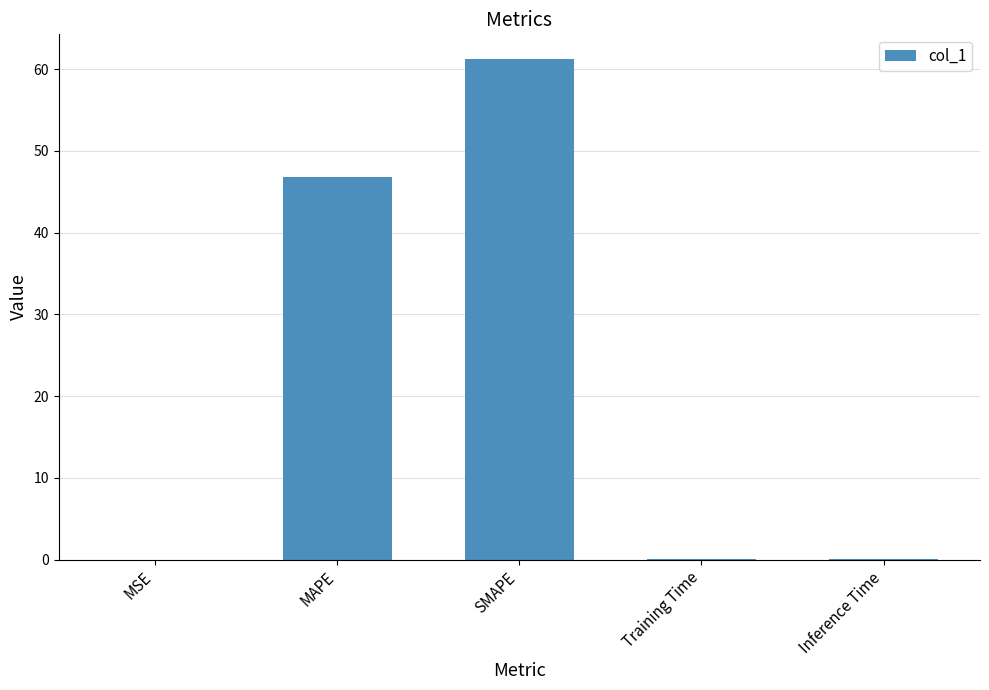

Between MAPE and MSE, which is larger?

MAPE